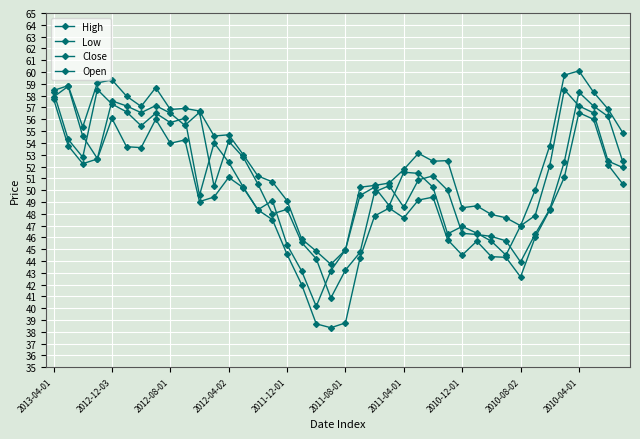

Does the chart have visible grid lines?

Yes